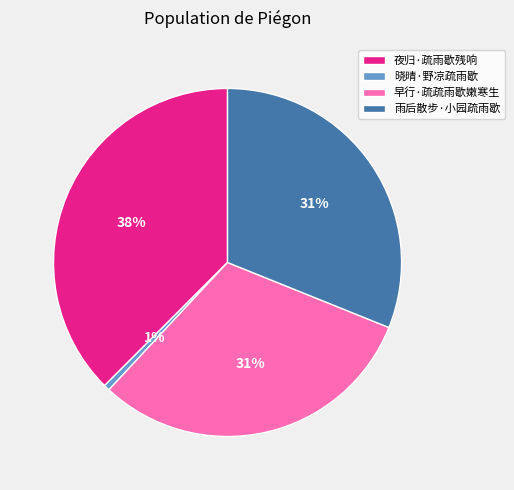

Between 夜归·疏雨歇残响 and 晓晴·野凉疏雨歇, which is larger?

夜归·疏雨歇残响